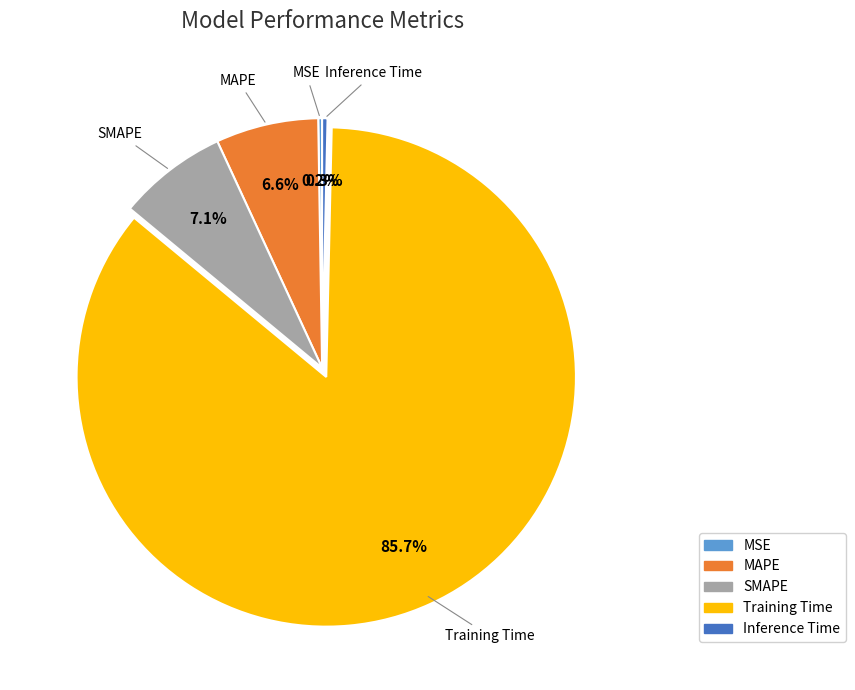

Which has a higher value, Inference Time or SMAPE?

SMAPE